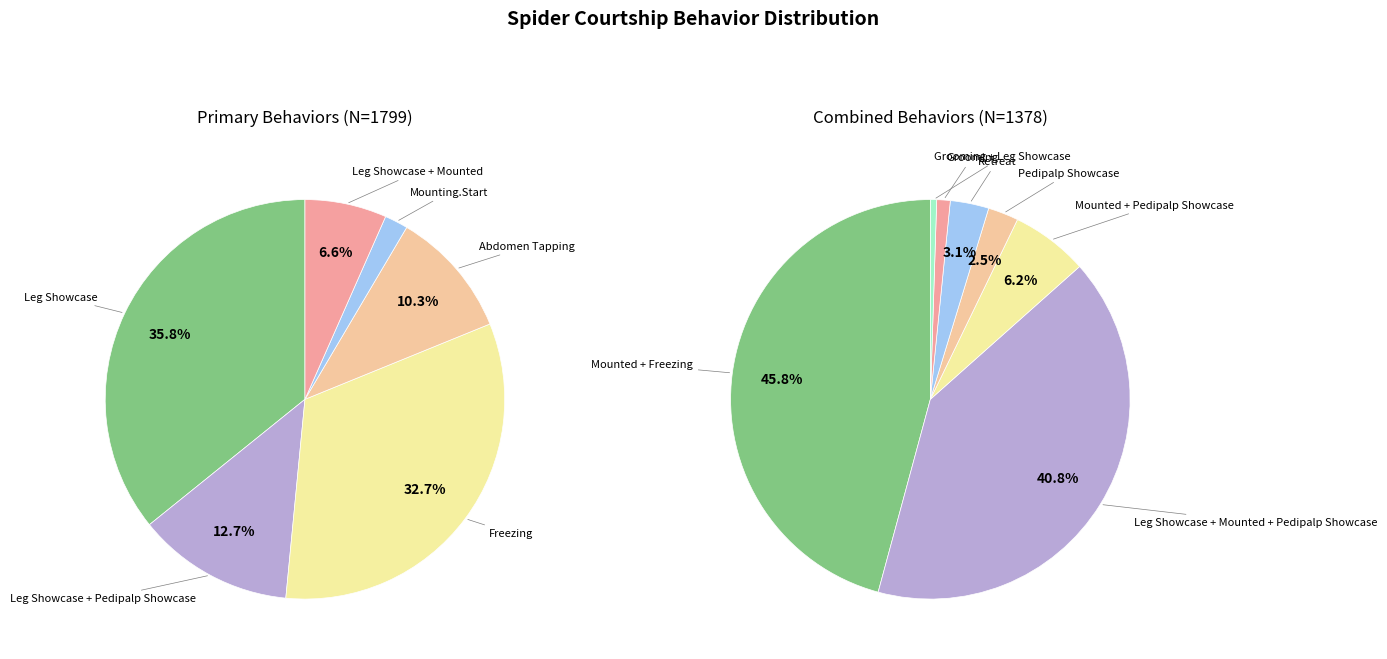

Is it true that Grooming is 7% of the pie?

False